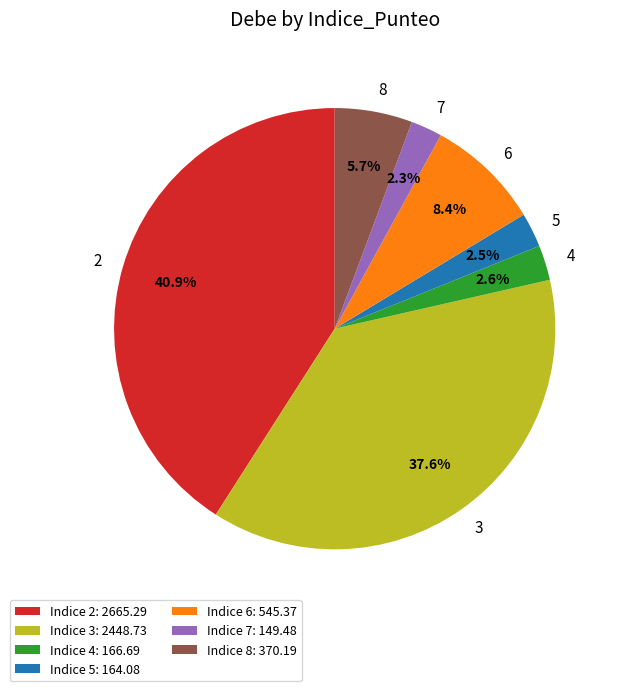

How much of the chart is everything except 2?

59.1%